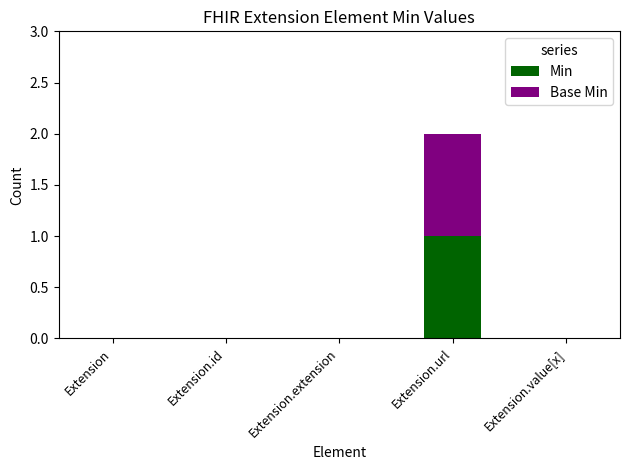

At which category is the sum across all series the highest?

Extension.url